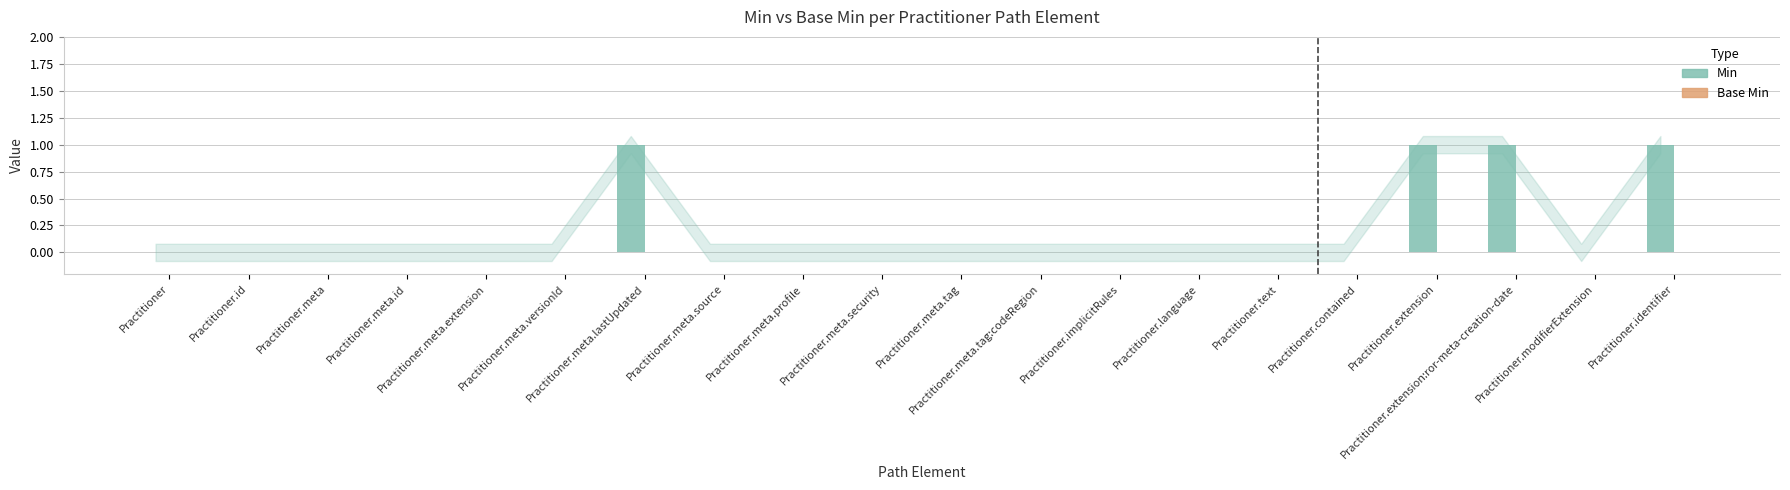

What is the sum of all values?

4